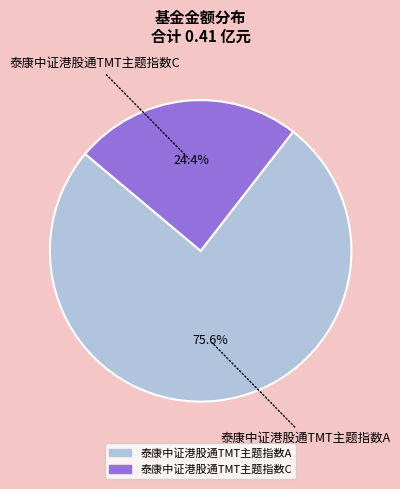

Does any single category account for the majority?

Yes